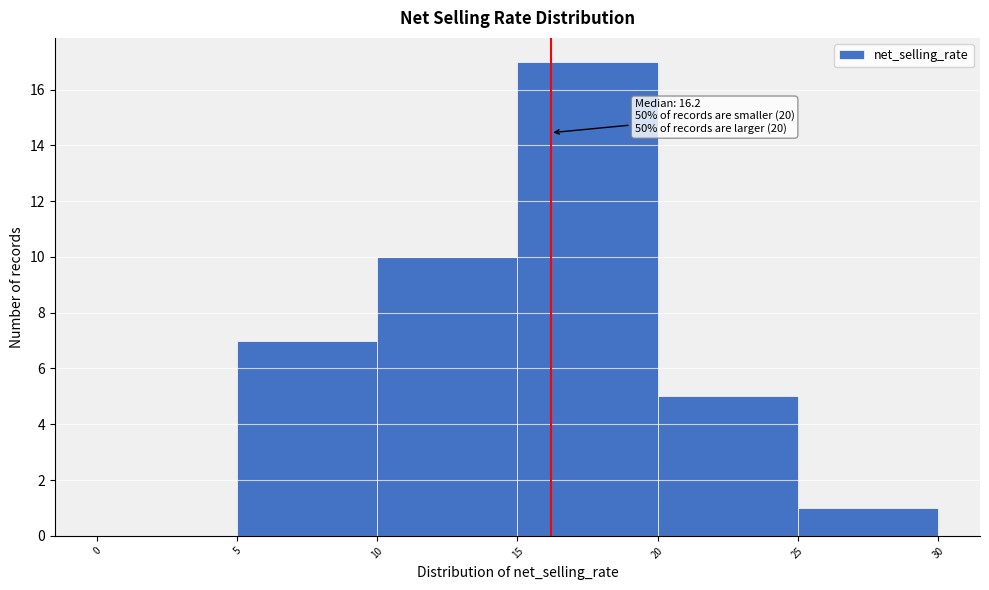

Over which range of the x-axis is the bar tallest?

15 to 20